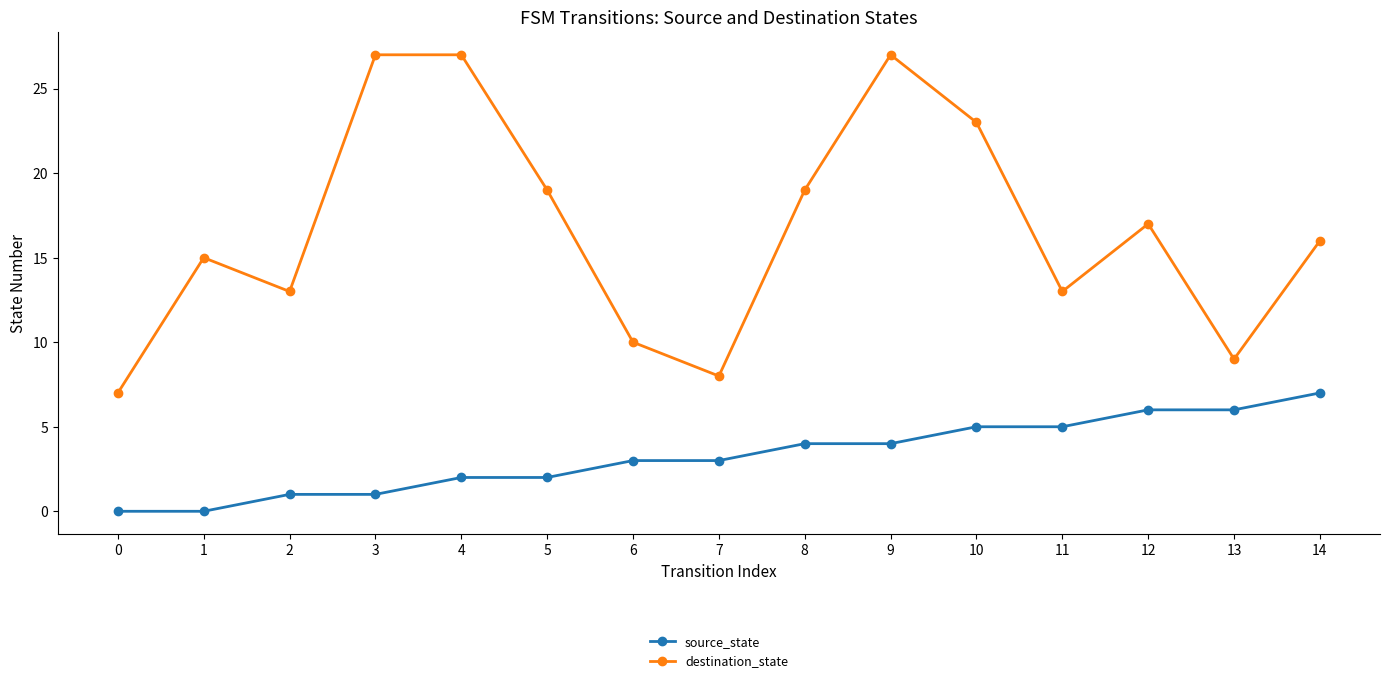

How many lines are shown in the chart?

2